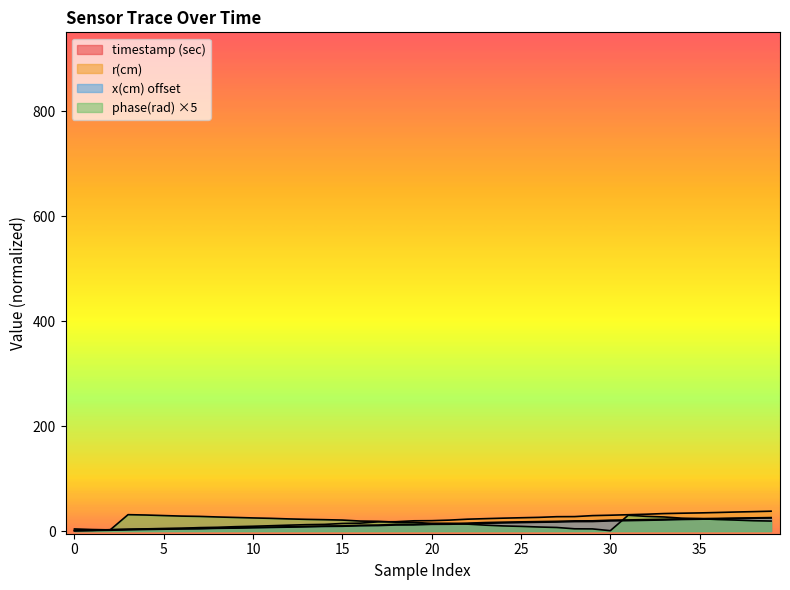

True or false: phase(rad) has a value of 30.6 at 4.

True